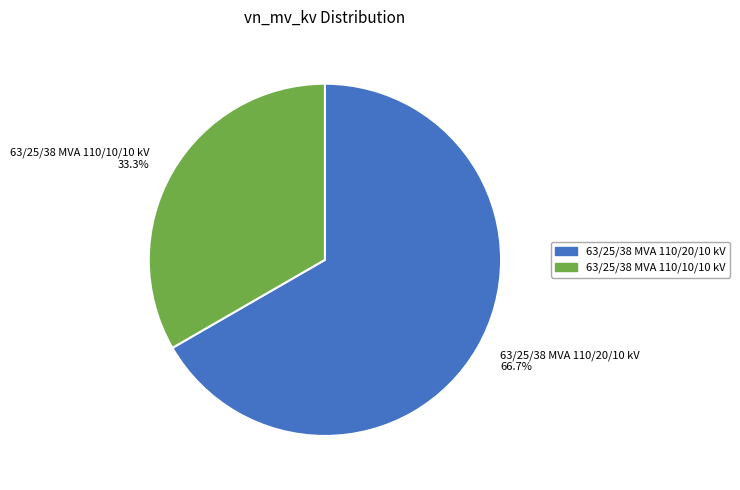

What is the ratio of the value at 63/25/38 MVA 110/20/10 kV 66.7% to the value at 63/25/38 MVA 110/10/10 kV 33.3%?

2.0